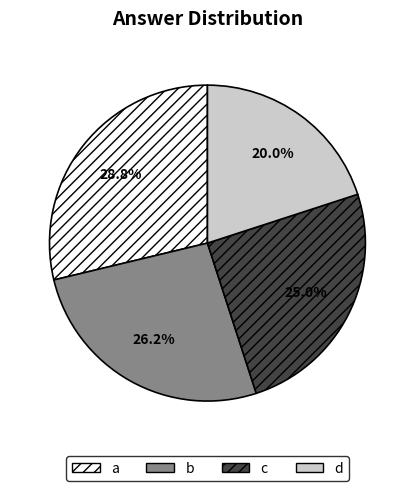

Does any single category account for the majority?

No